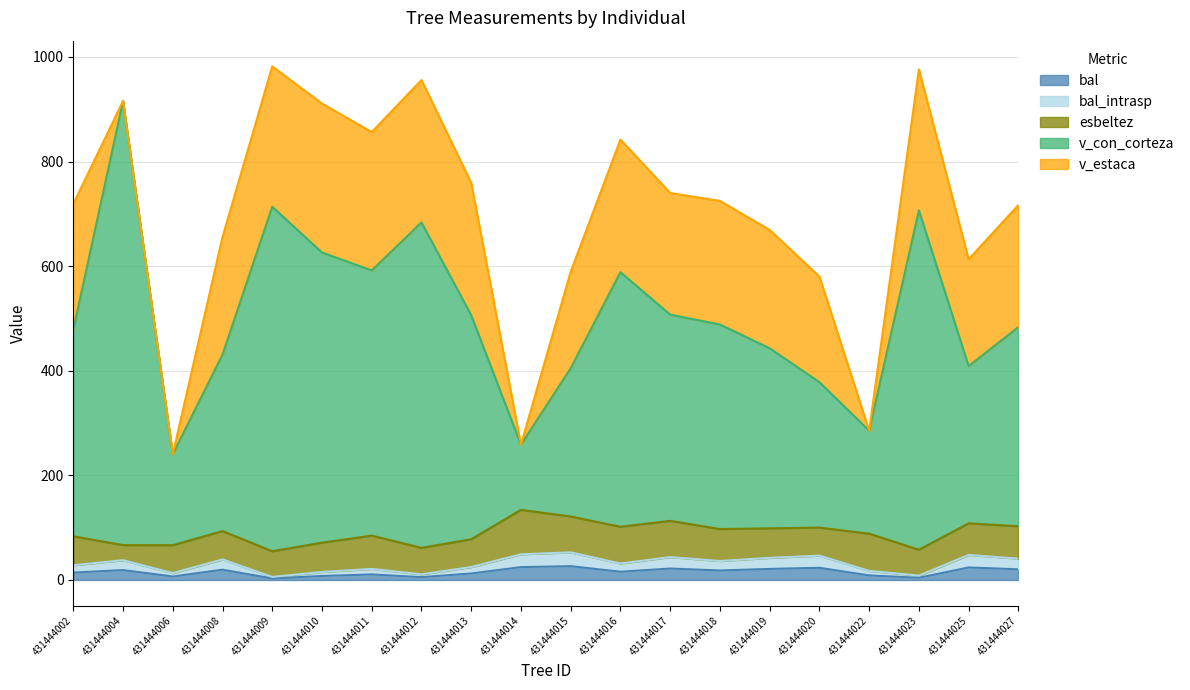

At which category does the chart reach its peak across all series?

431444004